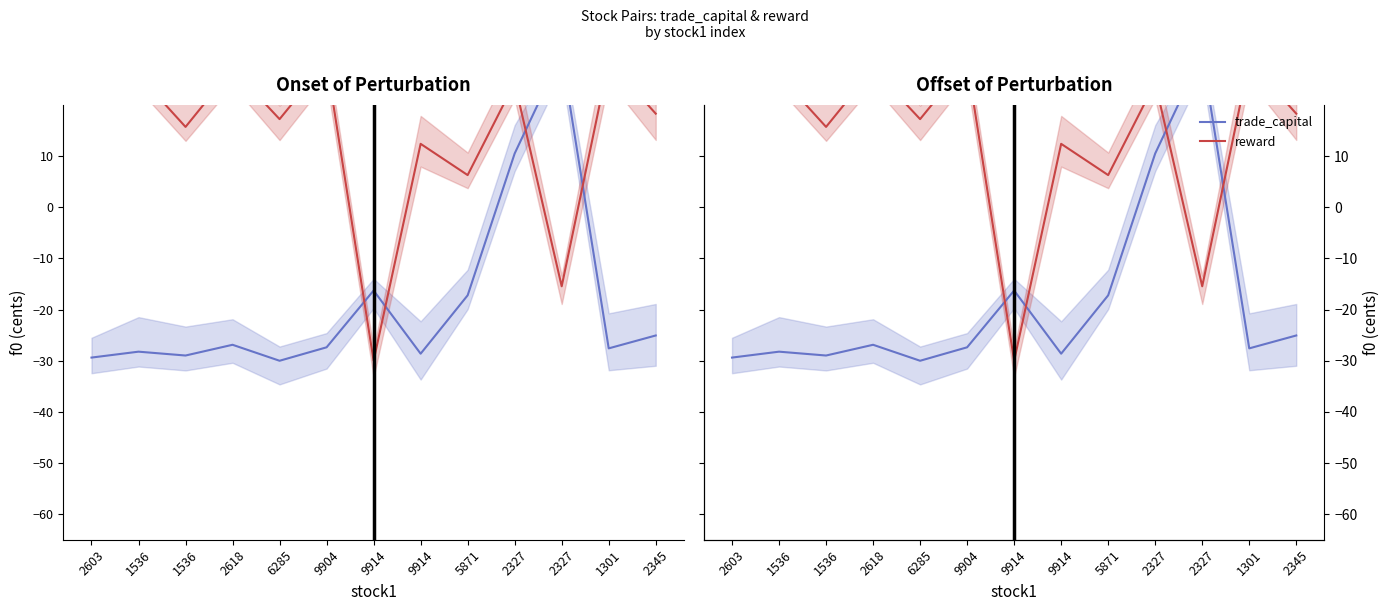

How many data points in reward are above 18?

7